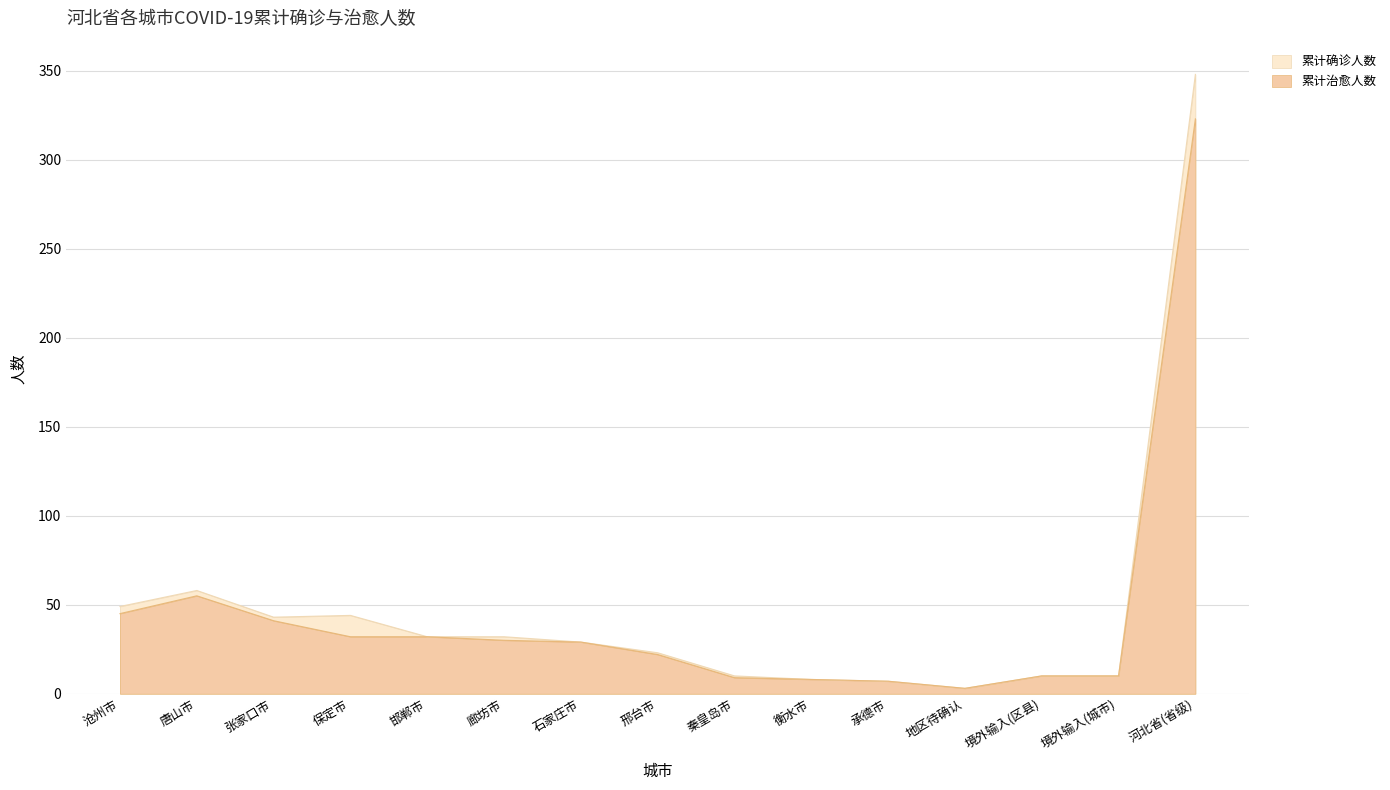

Between 张家口市 and 河北省(省级), which series saw the biggest shift?

累计确诊人数